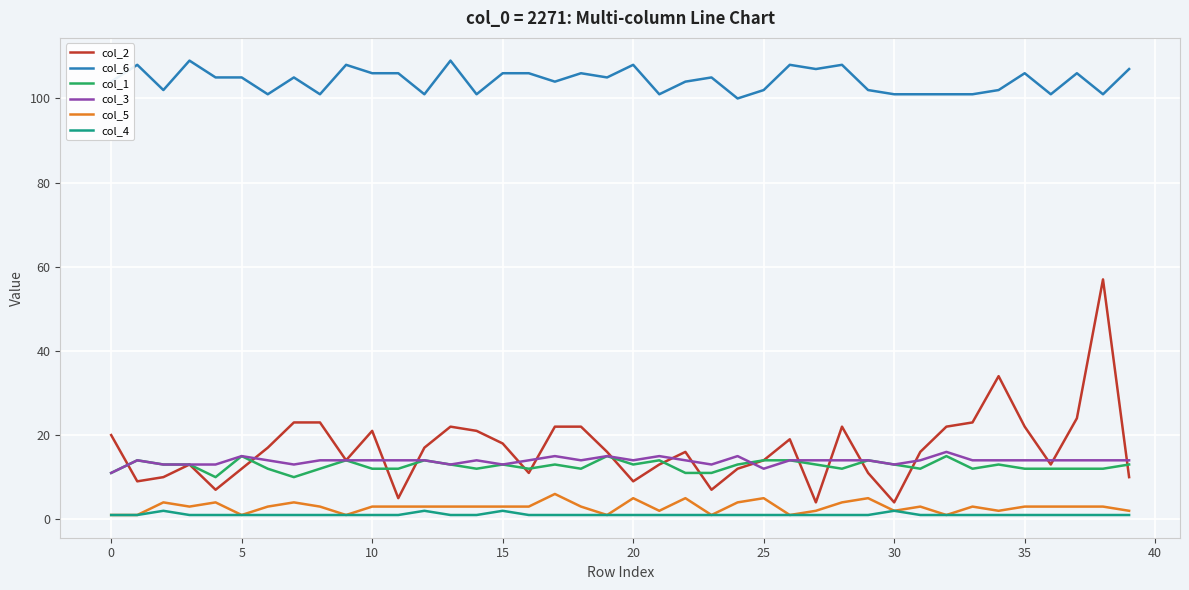

True or false: col_6 and col_2 intersect in this chart.

False